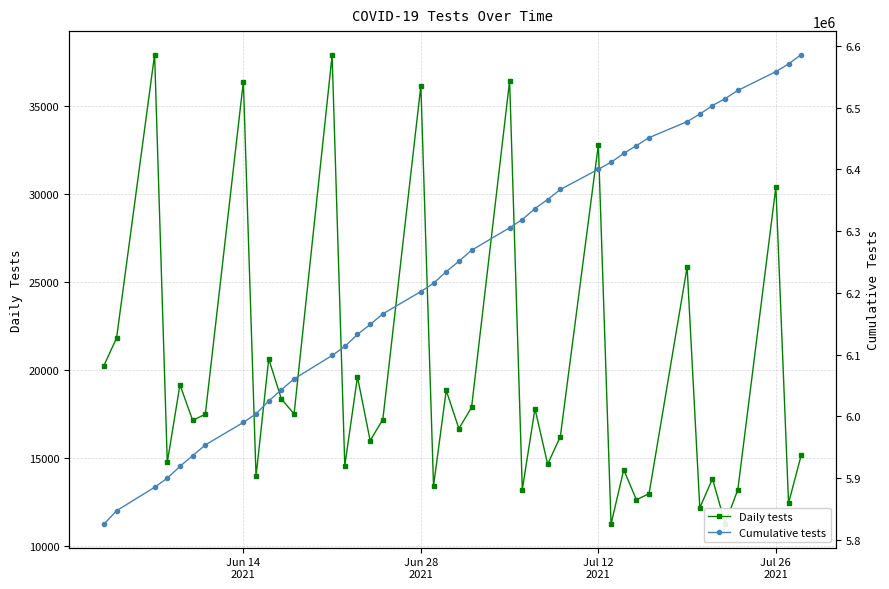

What is the highest value of the Daily tests series?

37949